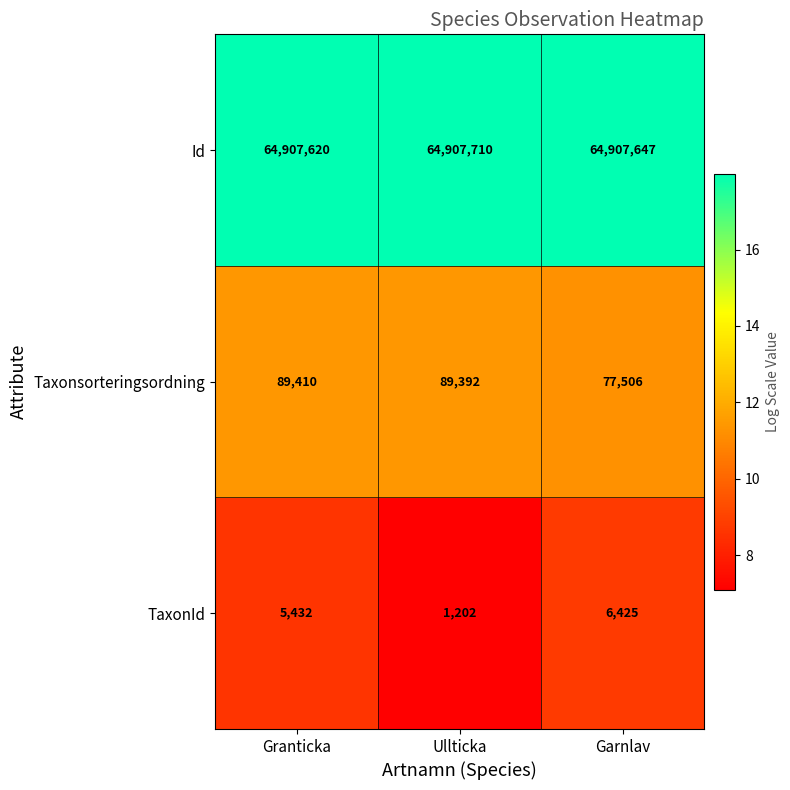

Reading left to right, what are all the values shown in this chart?

Id: 64907620	64907710	64907647
Taxonsorteringsordning: 89410	89392	77506
TaxonId: 5432	1202	6425